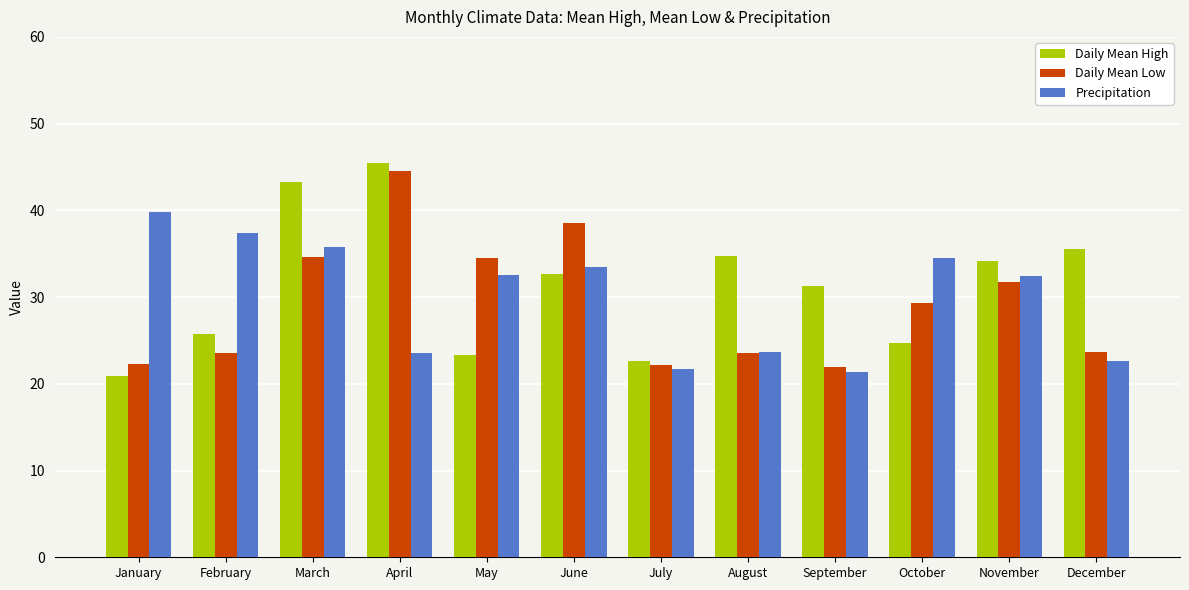

What is the highest value of the Precipitation series?

39.8